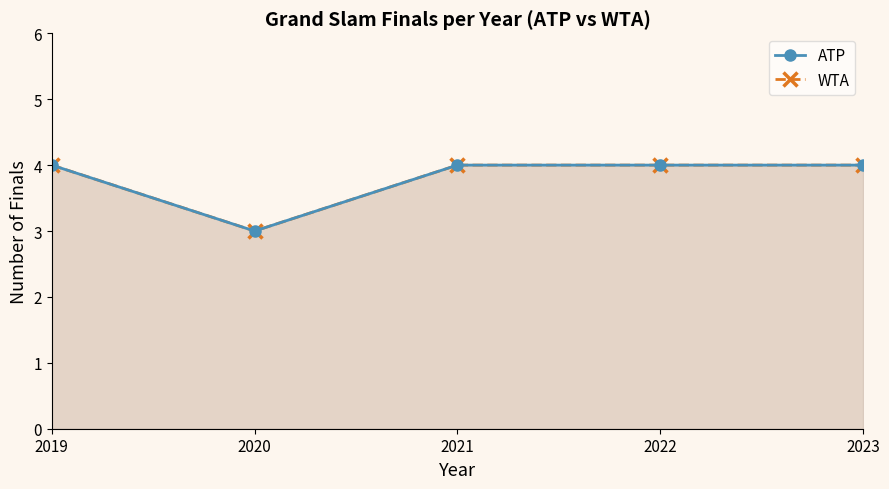

Which label corresponds to the largest value in the chart?

2019